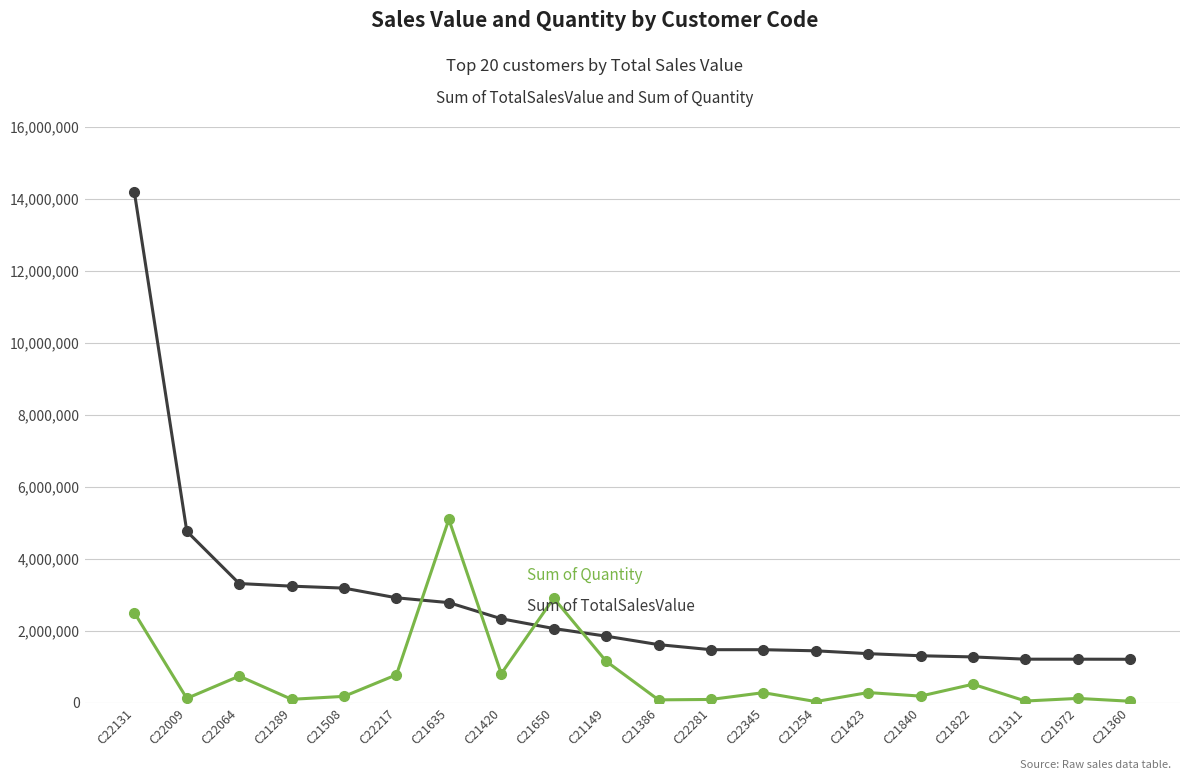

Does the chart have visible grid lines?

Yes